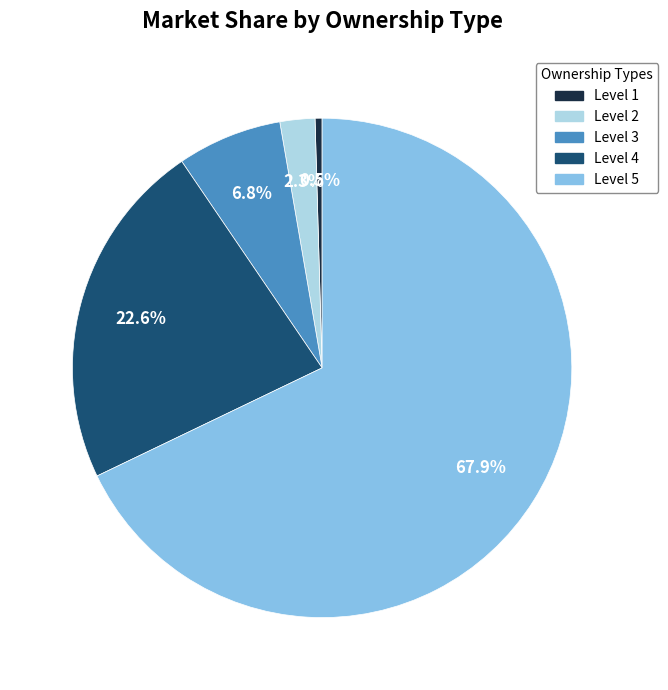

Which slice is the smallest?

Level 1